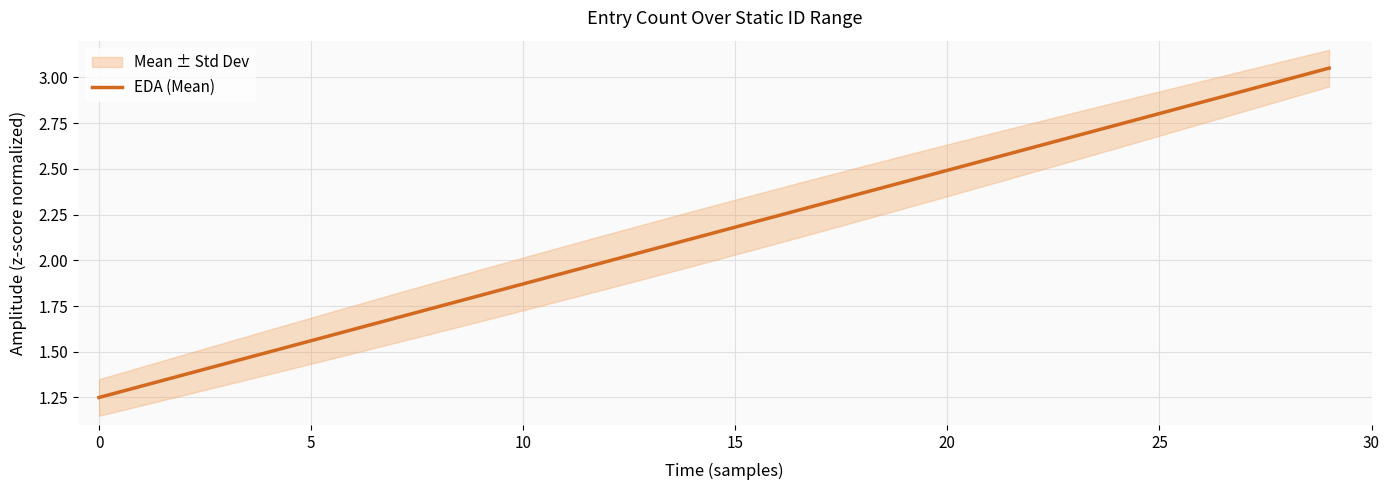

True or false: the data has more than 1 interior local peaks.

False